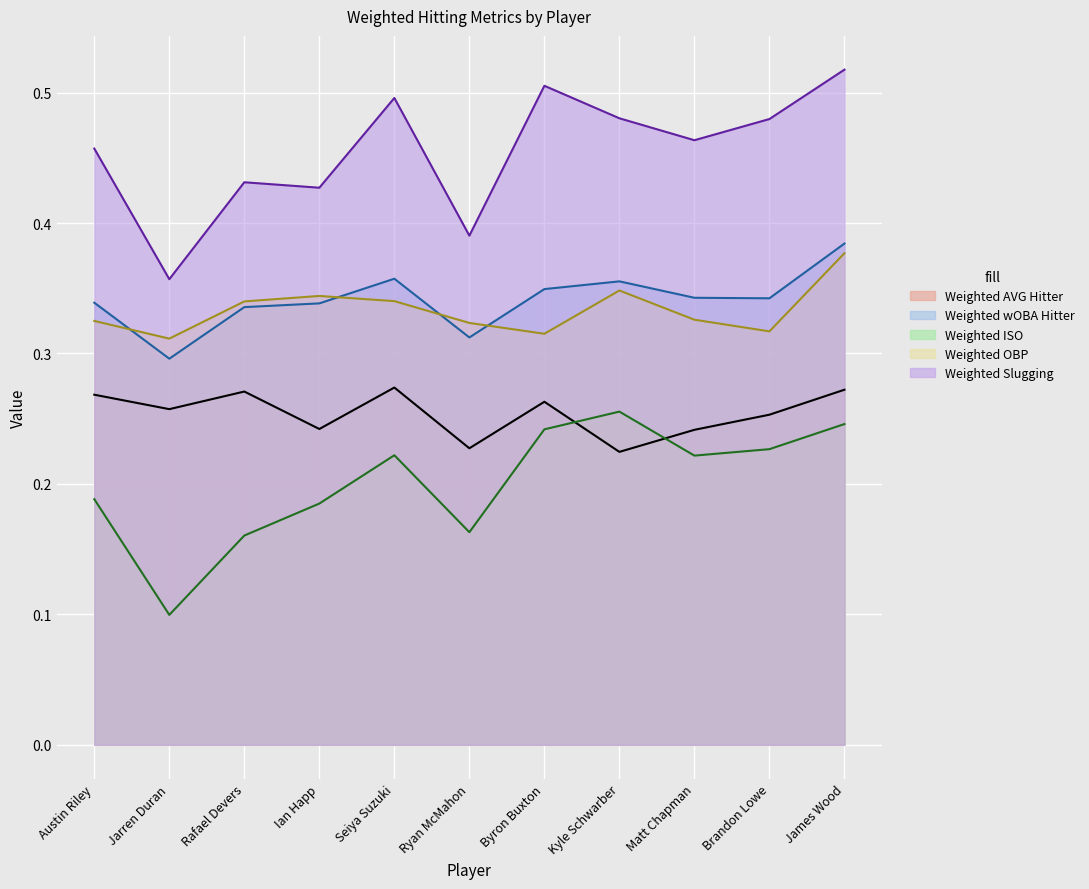

Does the chart display data point markers on the line(s)?

No